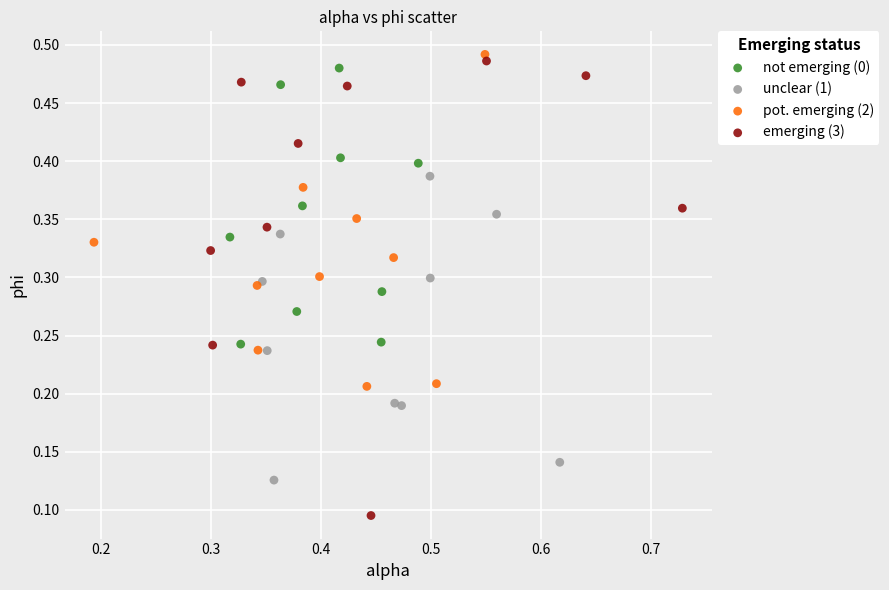

What are all the series names shown in the legend?

not emerging (0), unclear (1), pot. emerging (2), emerging (3)